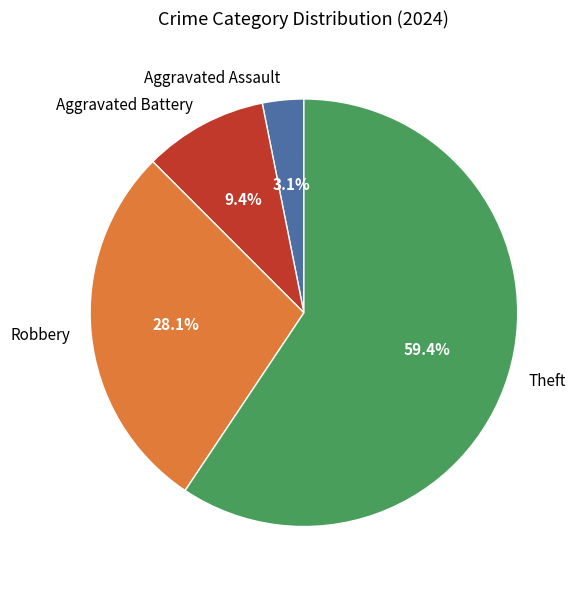

What portion of the pie excludes Robbery?

71.9%